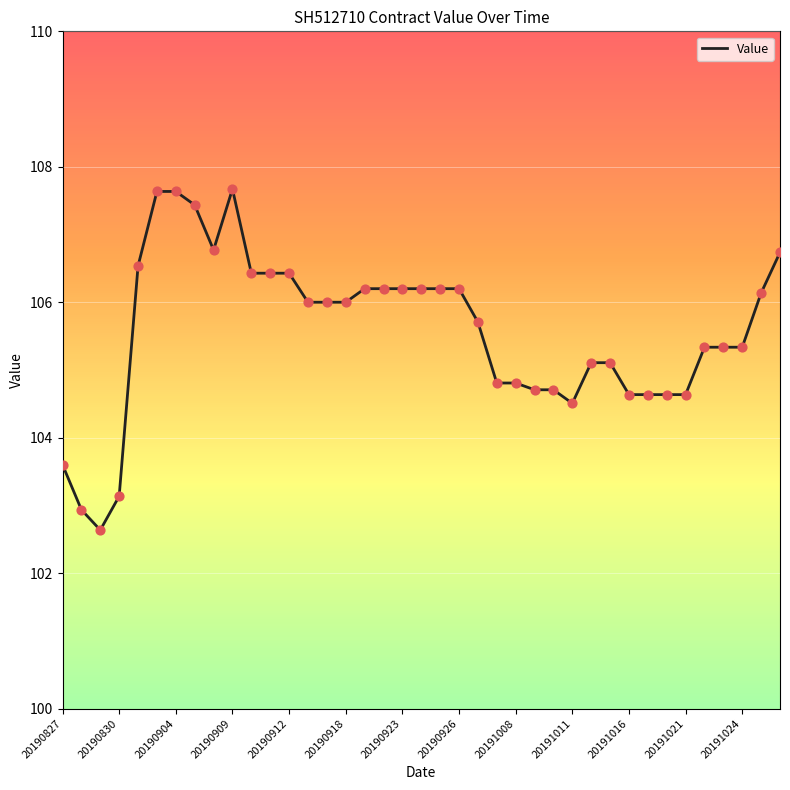

What is the difference between the maximum and minimum values?

5.0